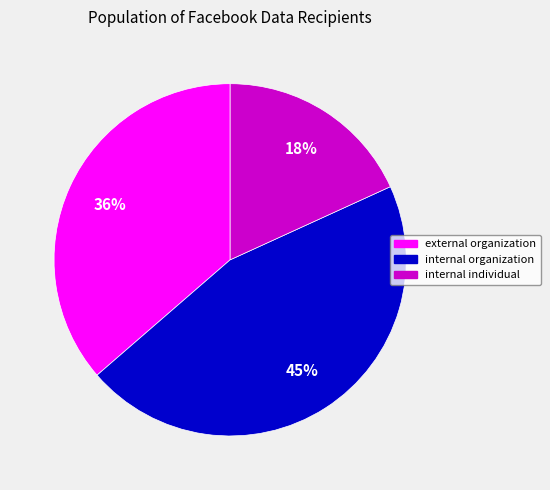

To the nearest percent, what is the difference between the external organization and internal organization slice percentages?

9%